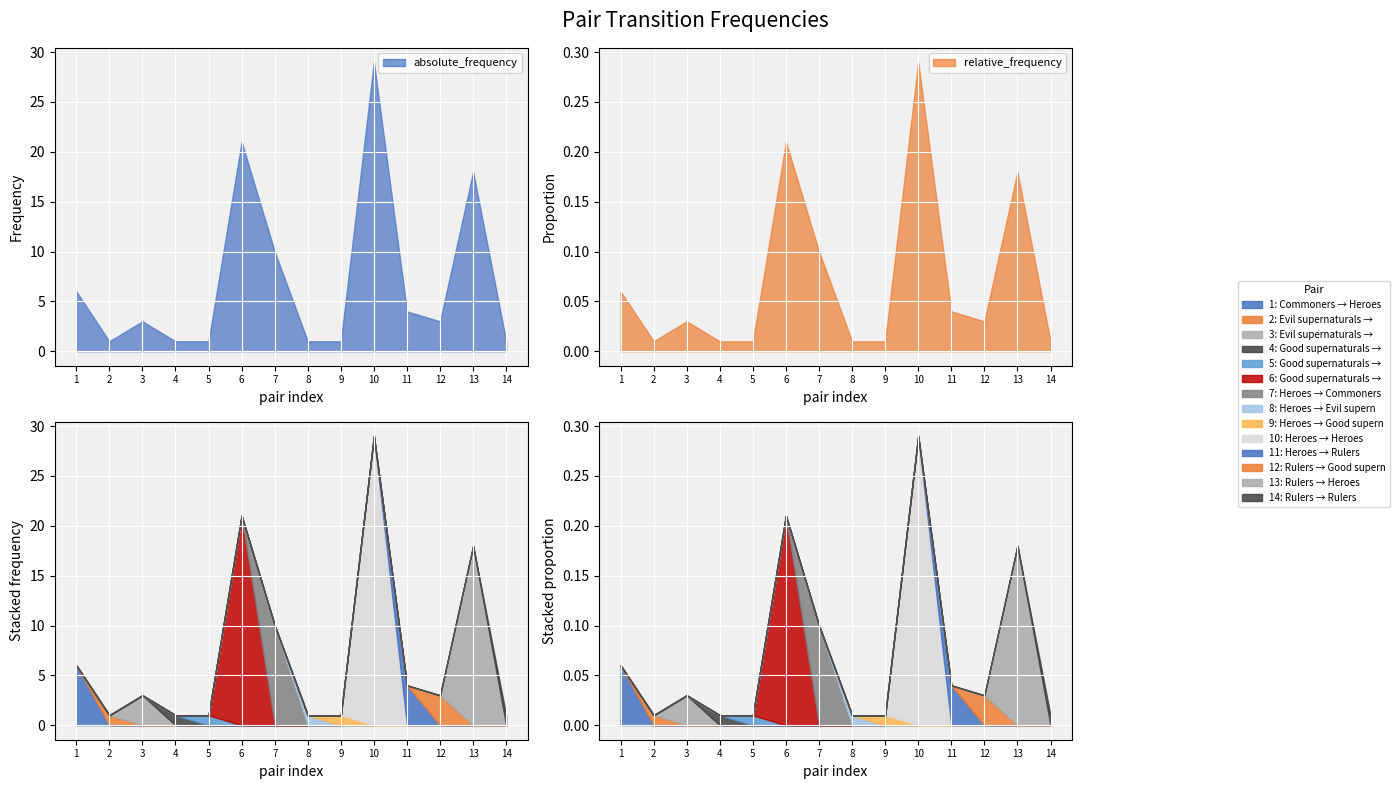

List the labels in order of absolute_frequency value, smallest first.

Evil supernaturals → Evil supernaturals, Good supernaturals → Commoners, Good supernaturals → Good supernaturals, Heroes → Evil supernaturals, Heroes → Good supernaturals, Rulers → Rulers, Evil supernaturals → Rulers, Rulers → Good supernaturals, Heroes → Rulers, Commoners → Heroes, Heroes → Commoners, Rulers → Heroes, Good supernaturals → Heroes, Heroes → Heroes